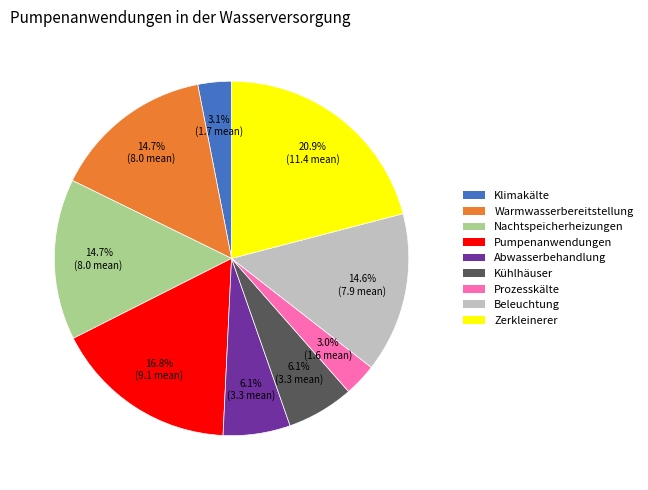

Does any single category account for the majority?

No